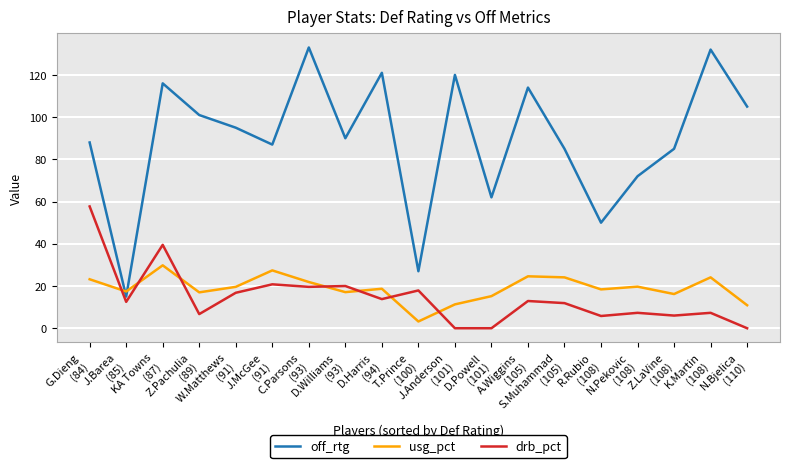

Where is the first local maximum for usg_pct?

KA Towns
(87)